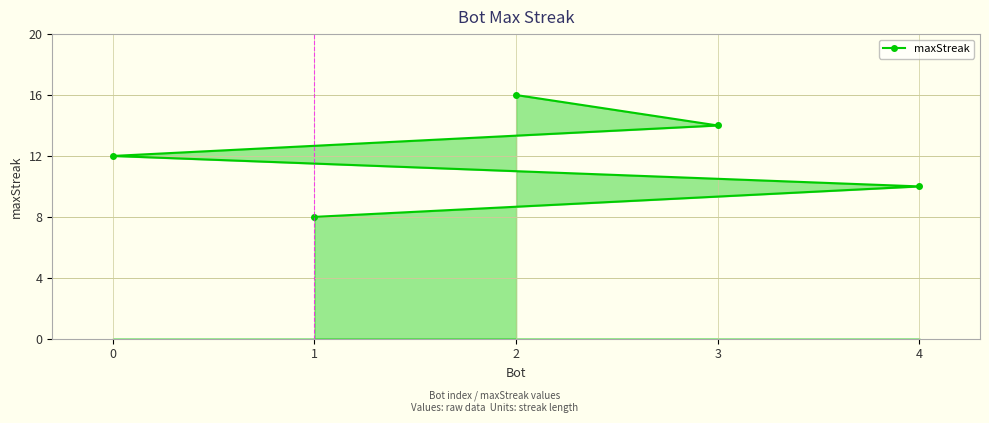

What is the value of the 4th point from the left?

14